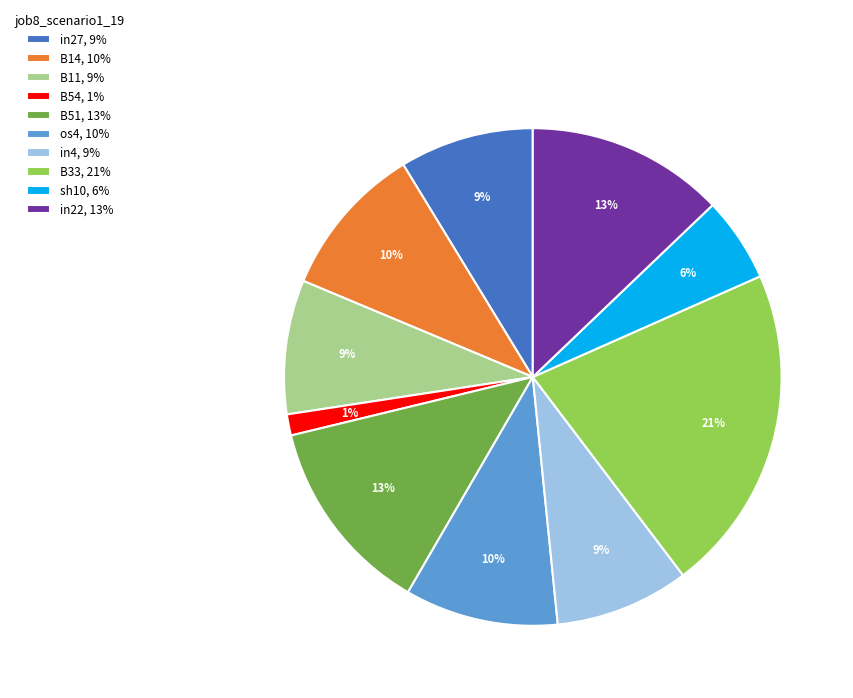

Do B51, 13% and sh10, 6% together represent more than half of the pie?

No